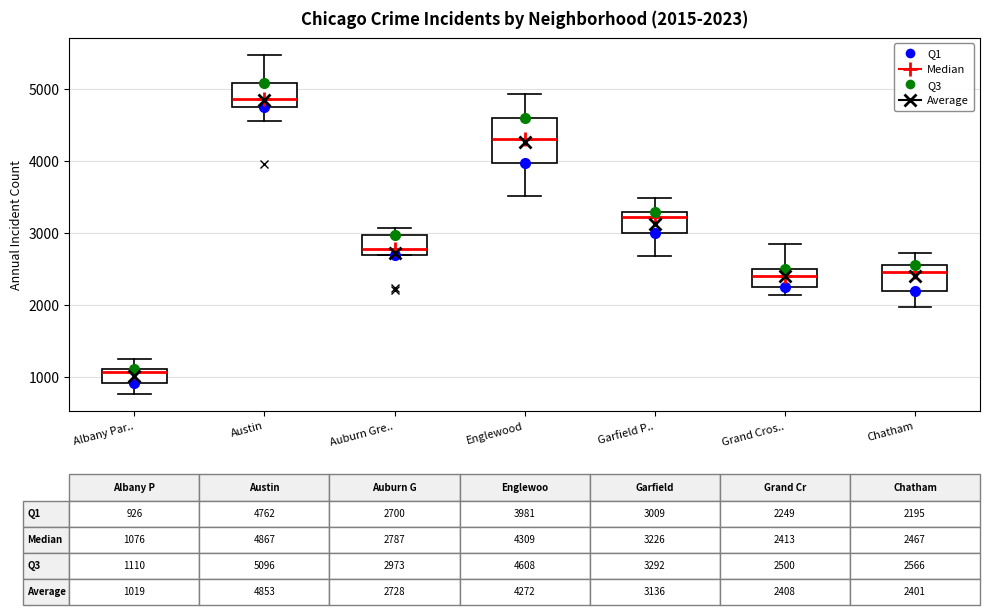

Comparing the boxes themselves (not the whiskers), which one is the tallest?

Englewood